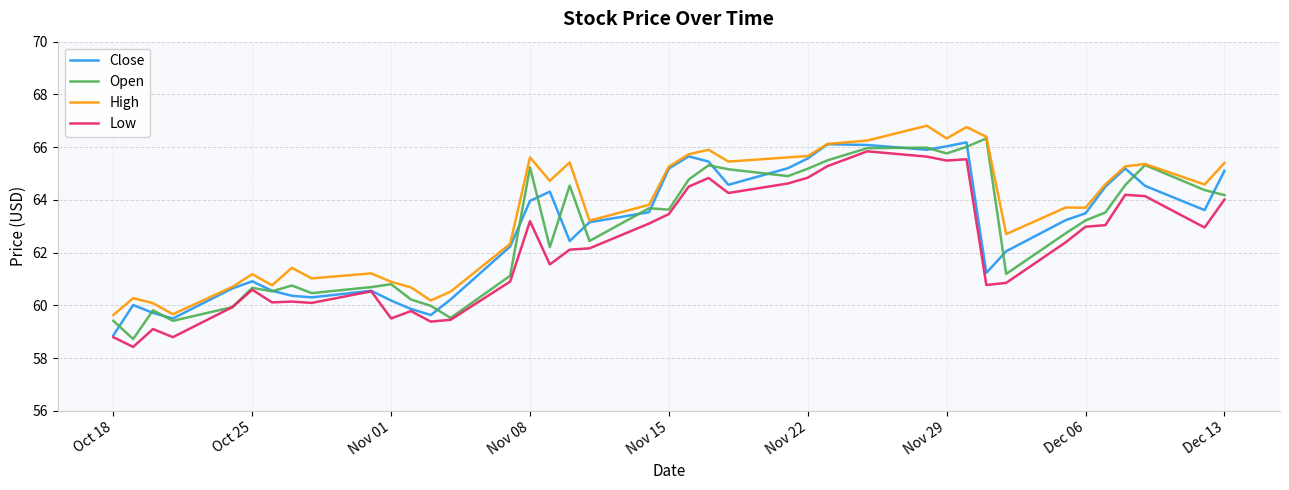

True or false: Low and High cross at least once.

False